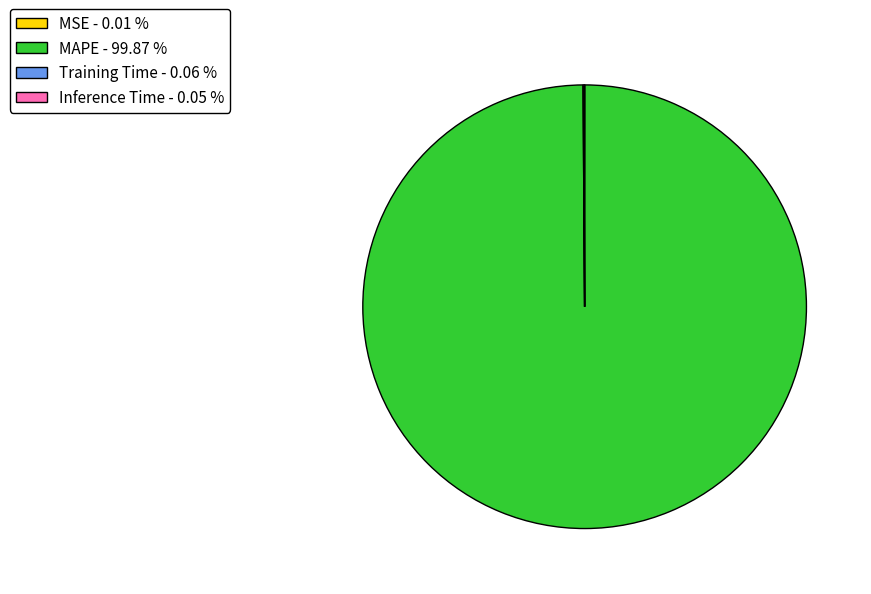

Does any single category account for the majority?

Yes